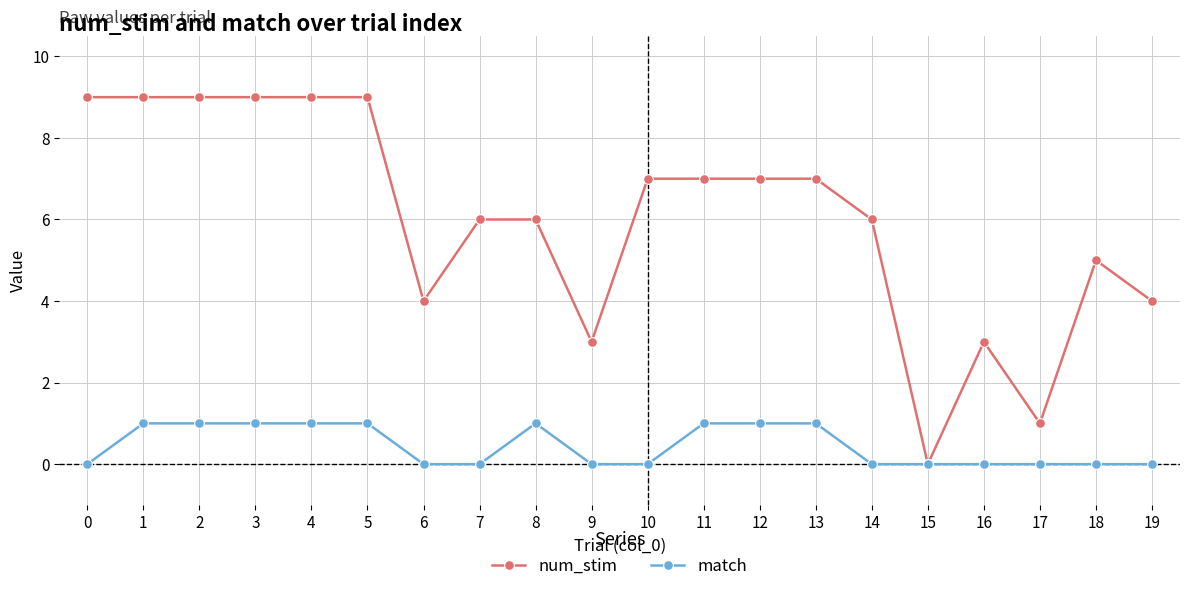

The match series shows 0 at 18. True or false?

True